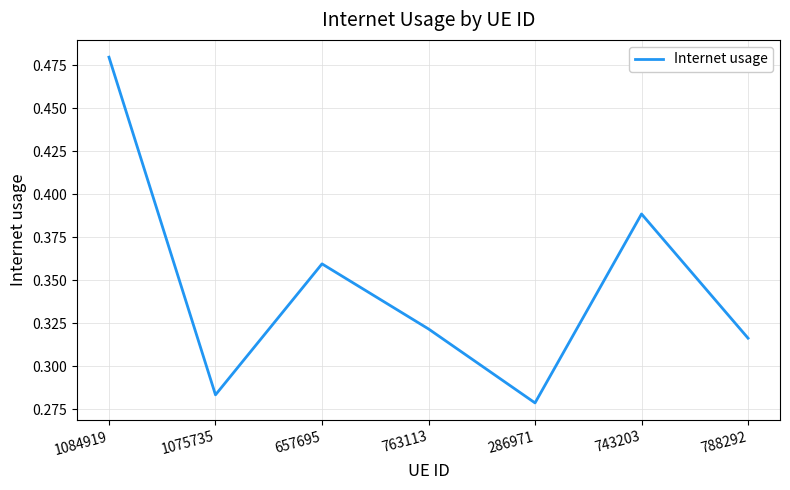

The chart shows a value of 0.1 at 1075735. True or false?

False